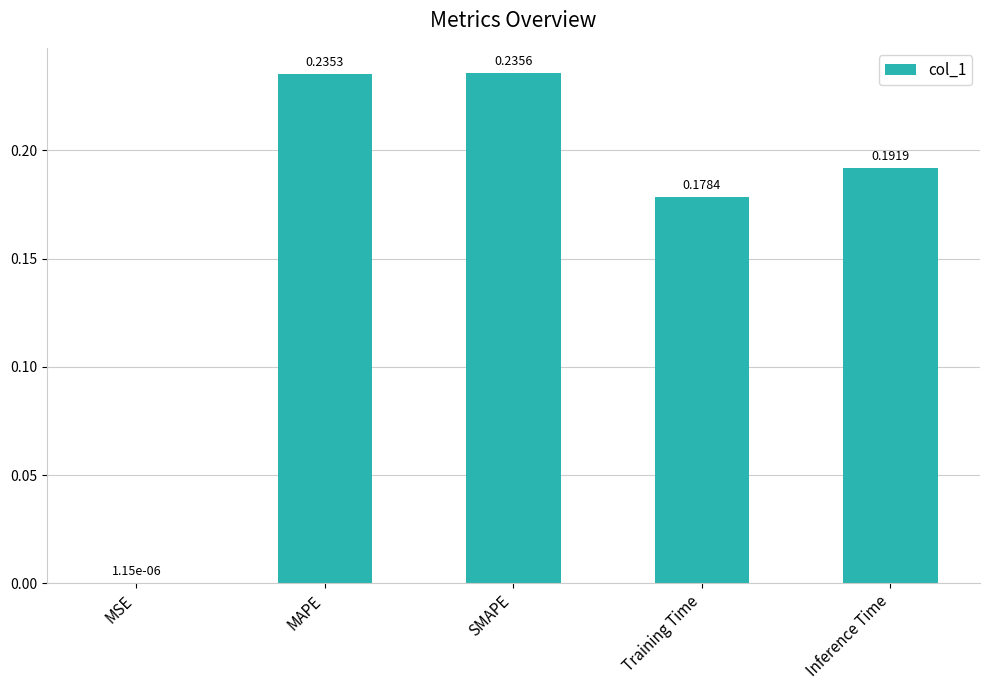

What is the sum of all values?

0.8